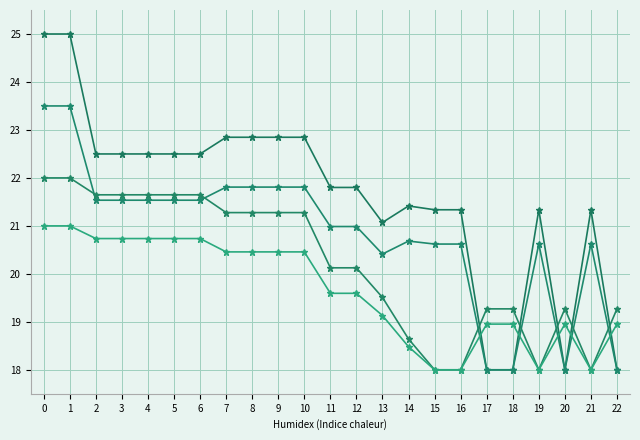

Is it true that Series B equals 18.0 at 20?

True